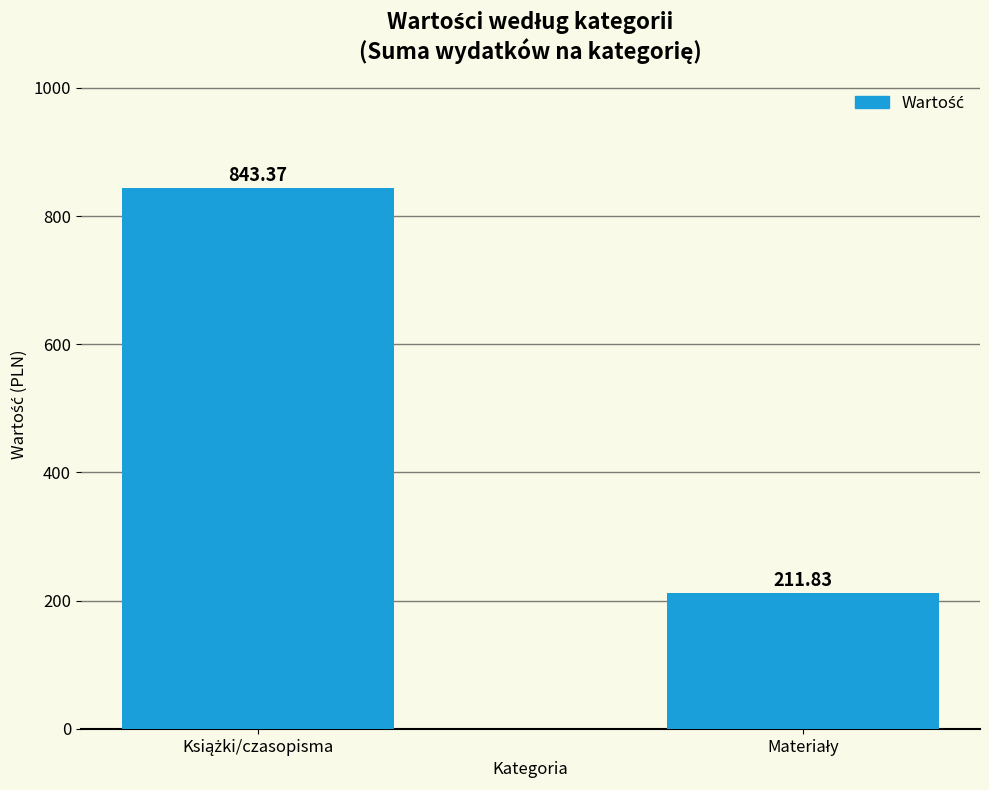

What is the difference between the maximum and minimum values?

631.5